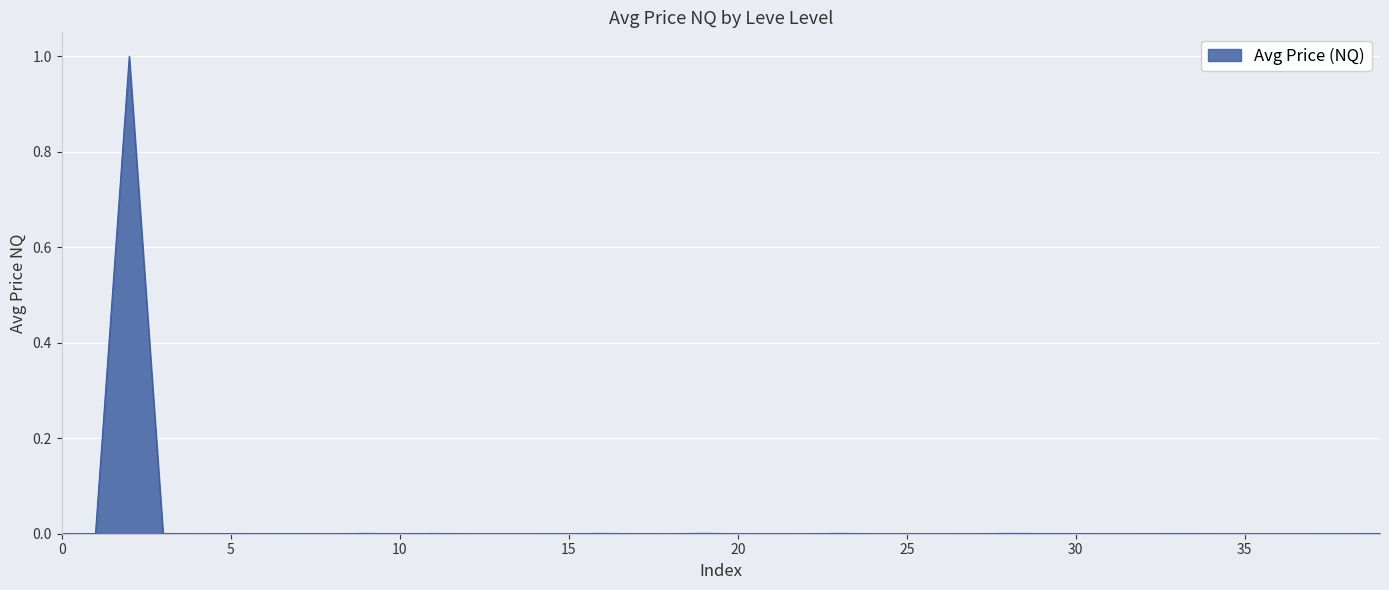

What is the greatest value displayed?

1.0